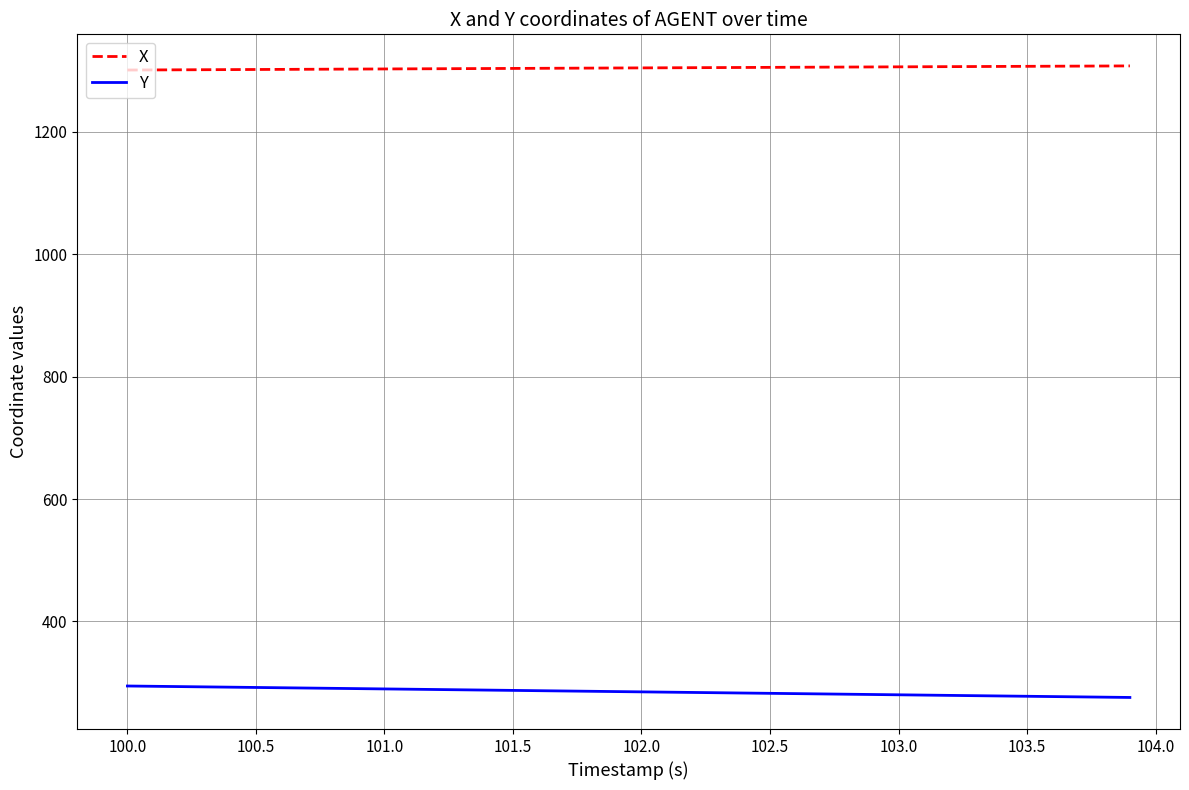

How many lines are shown in the chart?

2